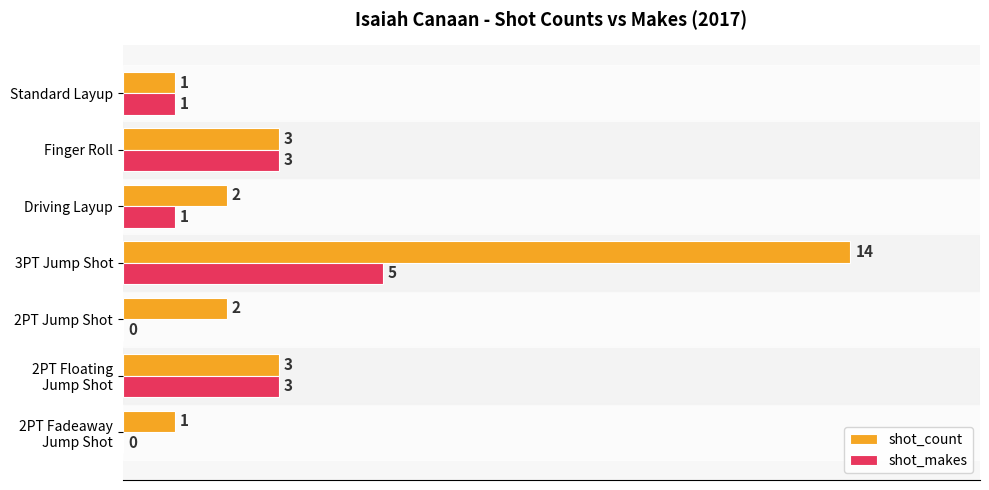

Which series has the largest total across all categories?

shot_count